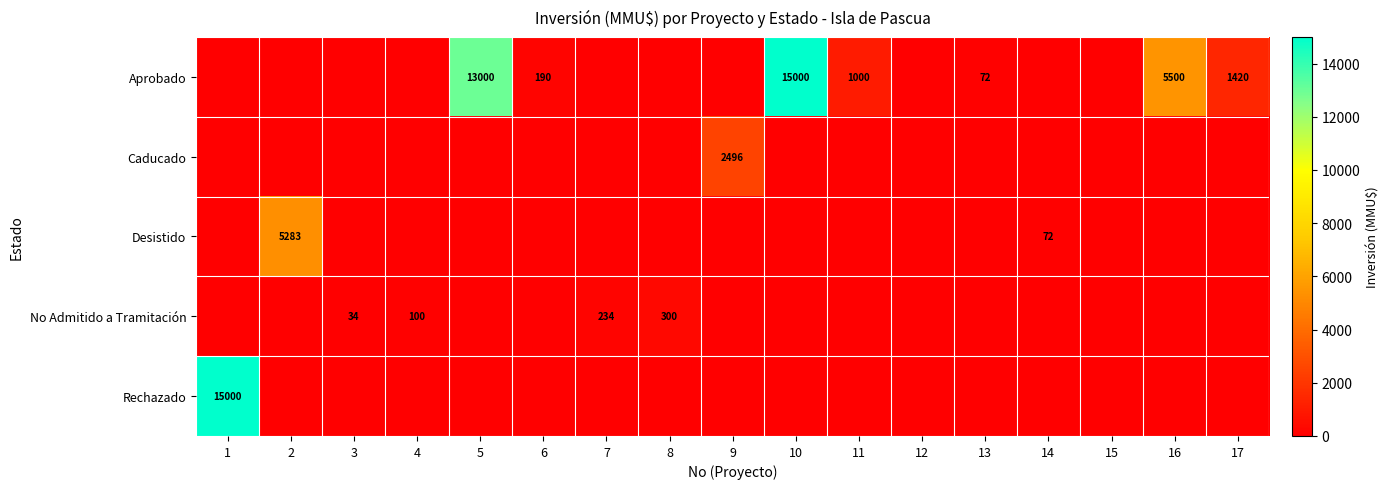

At 13, list the series in order from largest to smallest.

Aprobado, Caducado, Desistido, No Admitido a Tramitación, Rechazado